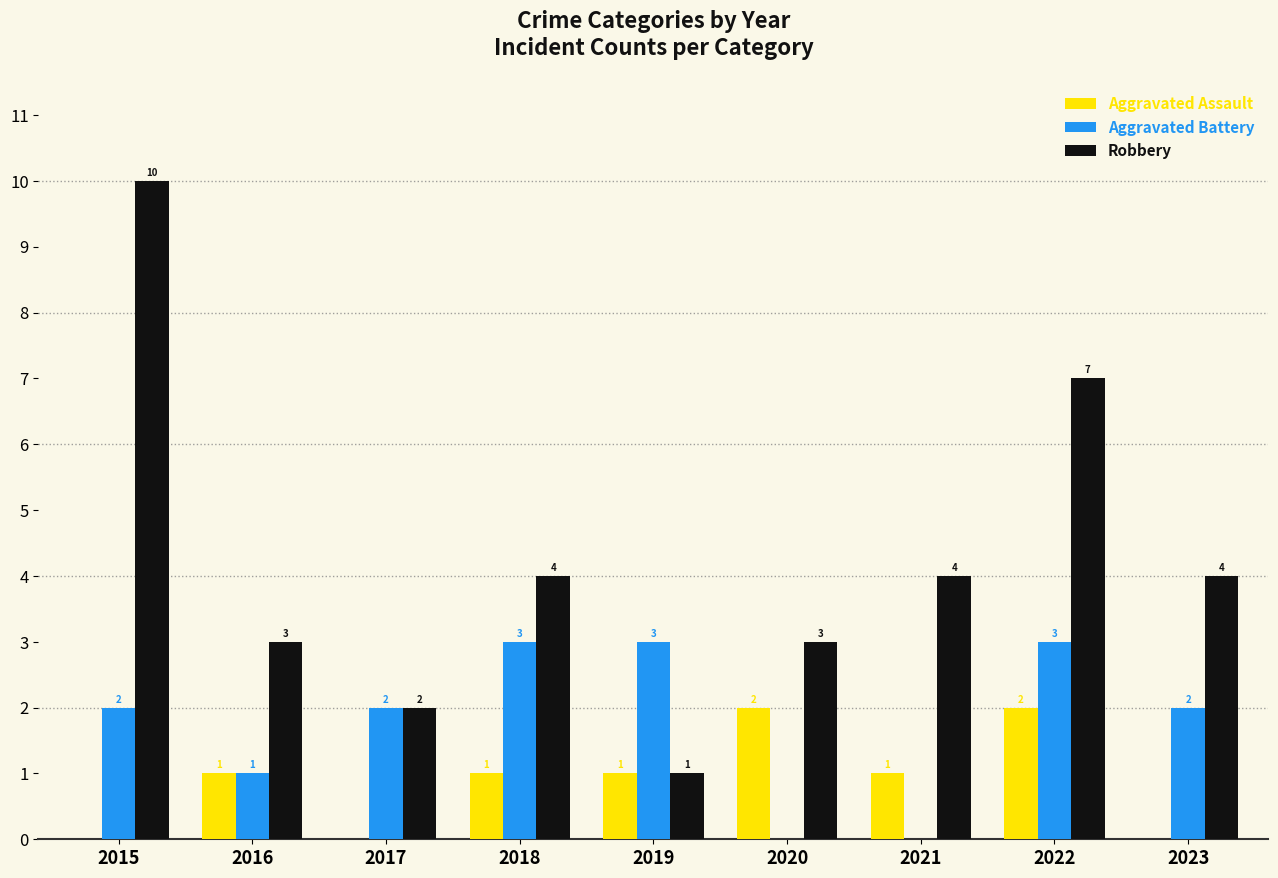

Does the chart contain stacked bars?

No